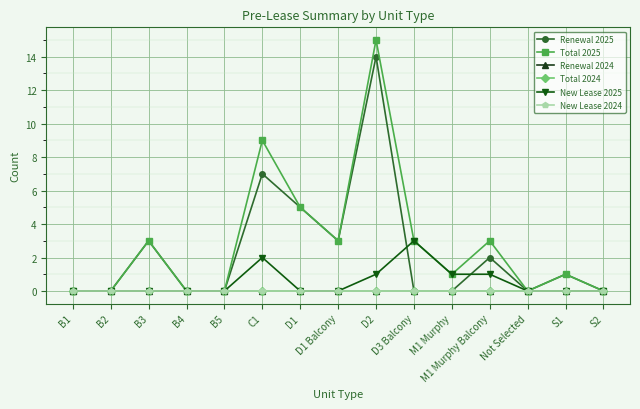

How many lines are shown in the chart?

6